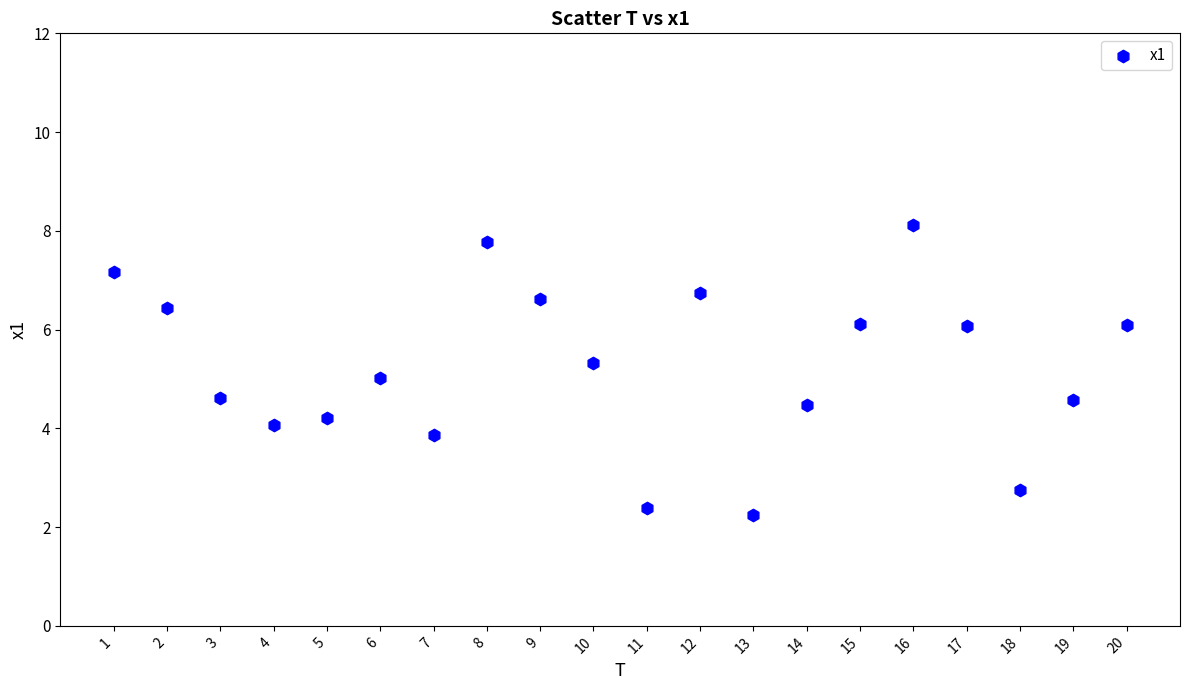

What is the range of X values (max minus min)?

19.0